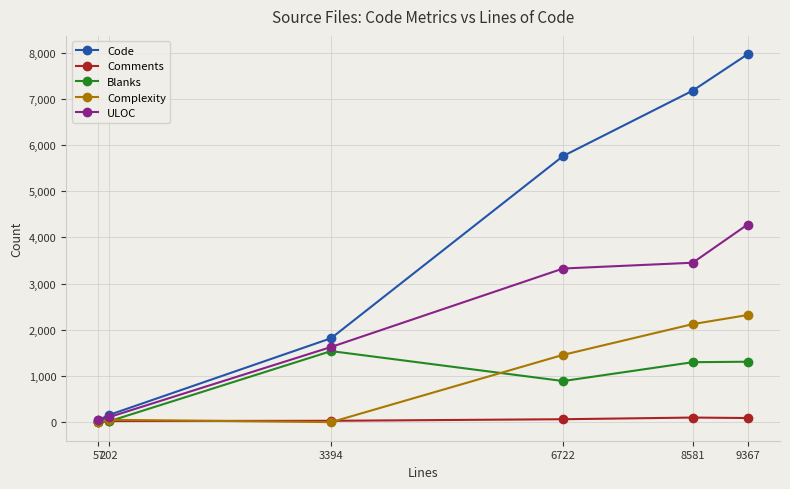

List the series in order of their peak value, highest first.

Code, ULOC, Complexity, Blanks, Comments